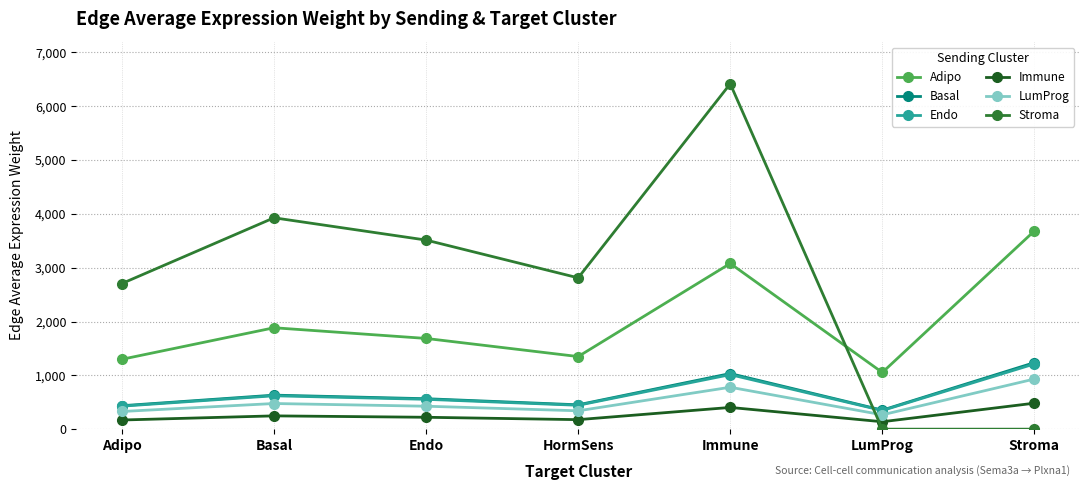

Which series has the largest range (max minus min)?

Stroma